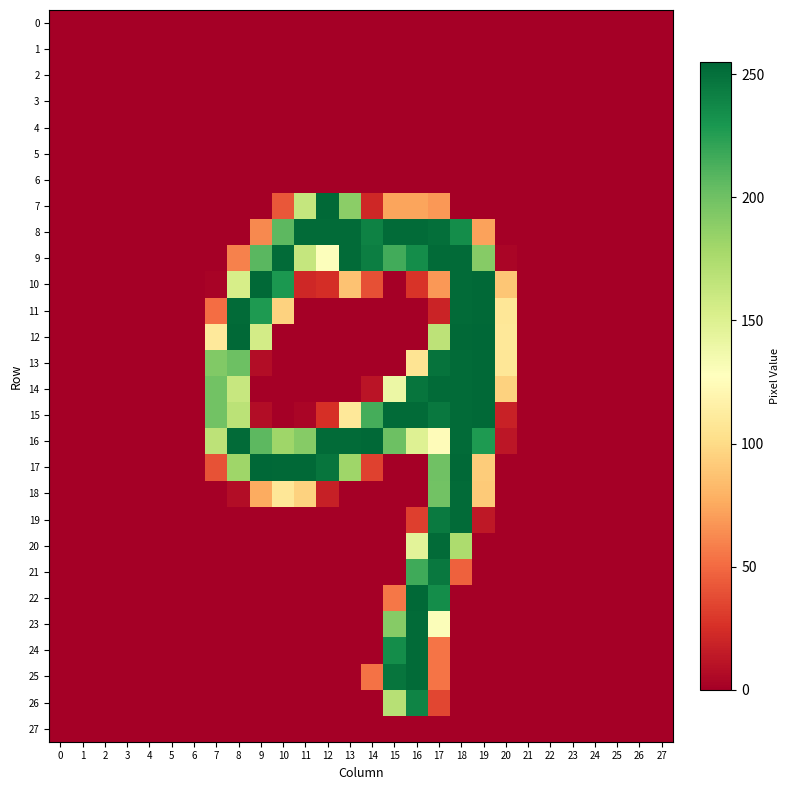

Which category has the highest value across all series?

19